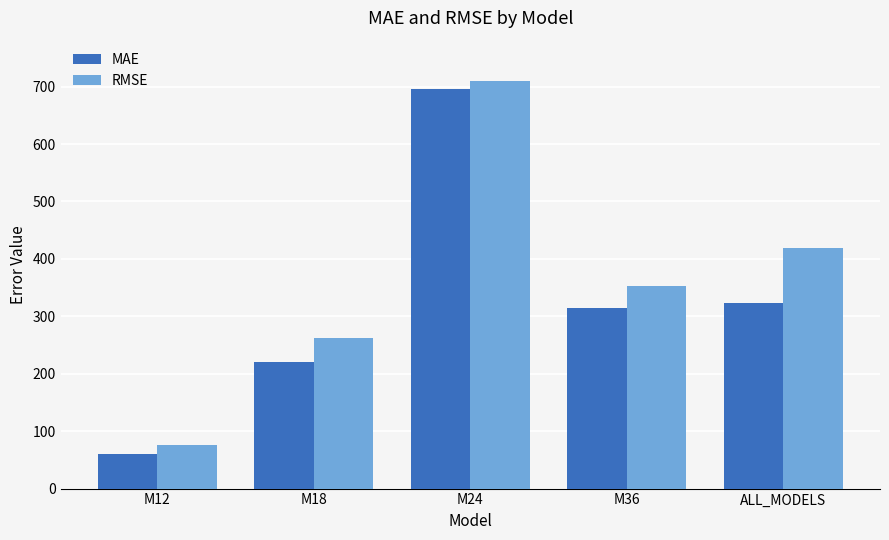

True or false: MAE has a value of 314.0 at M36.

True